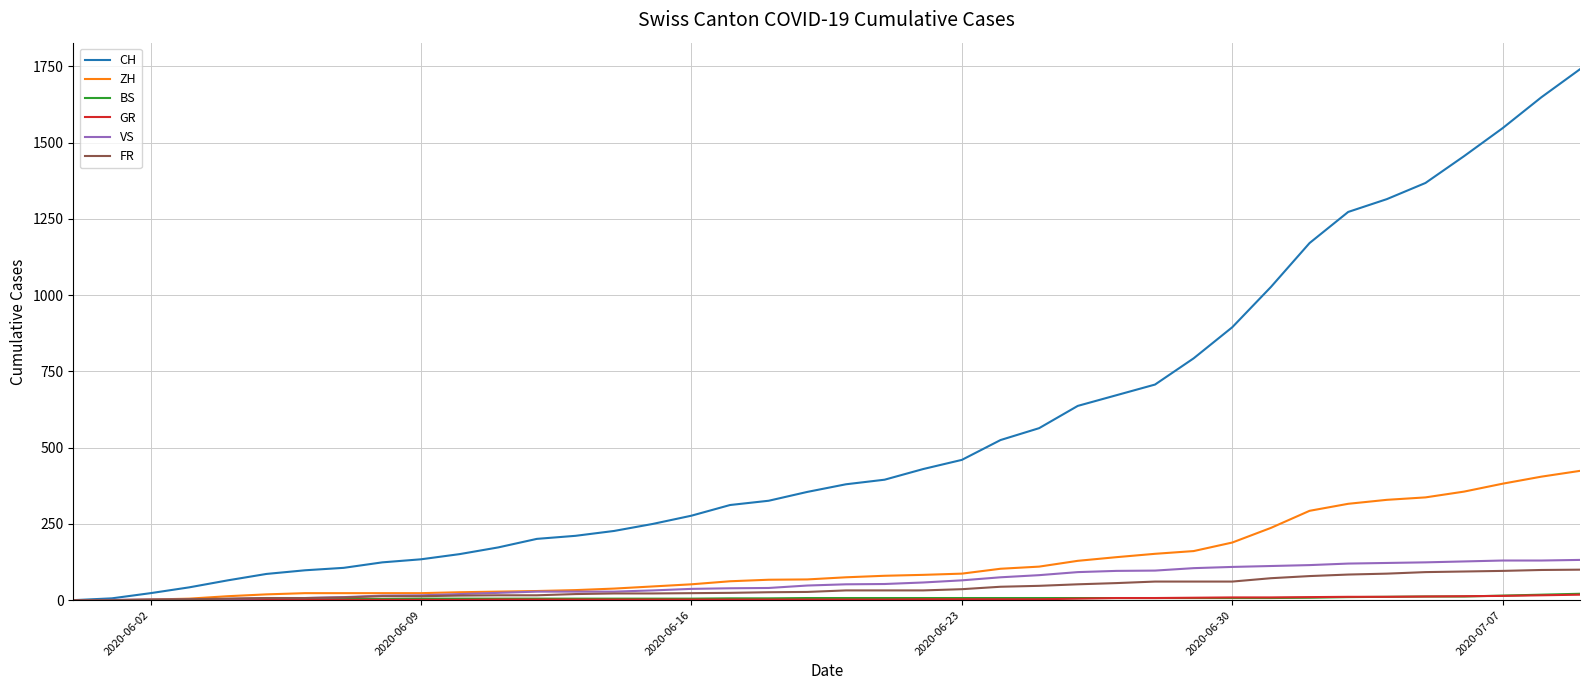

What is the maximum value for VS?

132